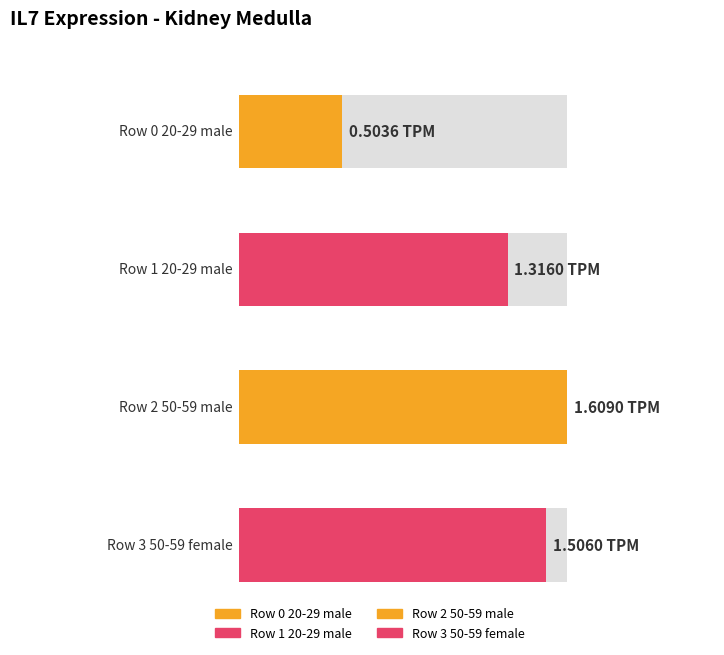

What is the label of the 4th bar from the right?

Row 0
20-29 male